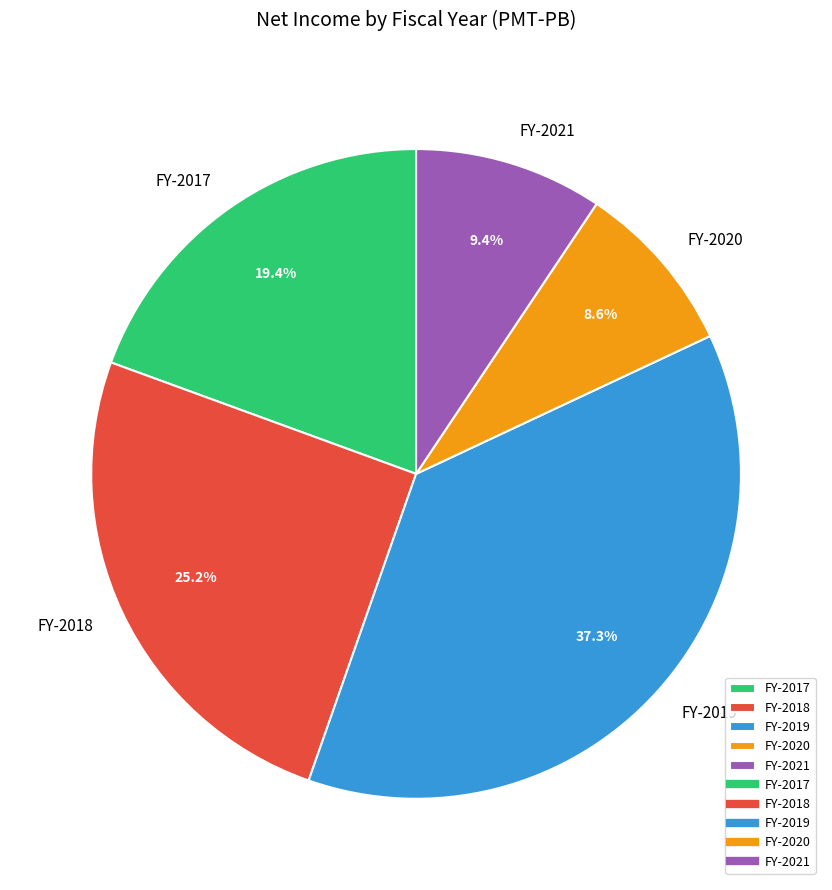

What percentage is the FY-2019 slice, to the nearest percent?

37%